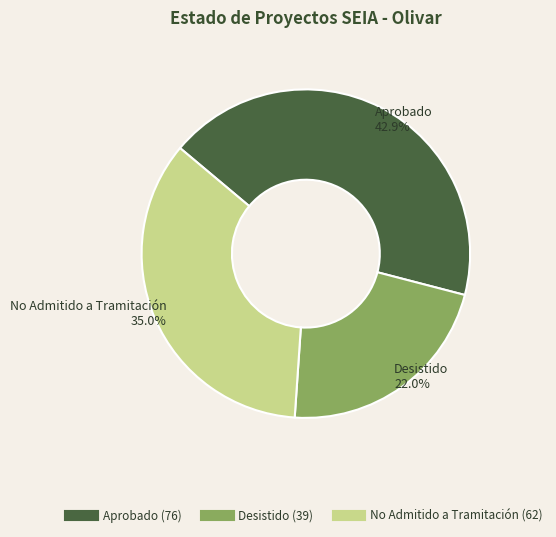

Count the number of slices in the pie.

3